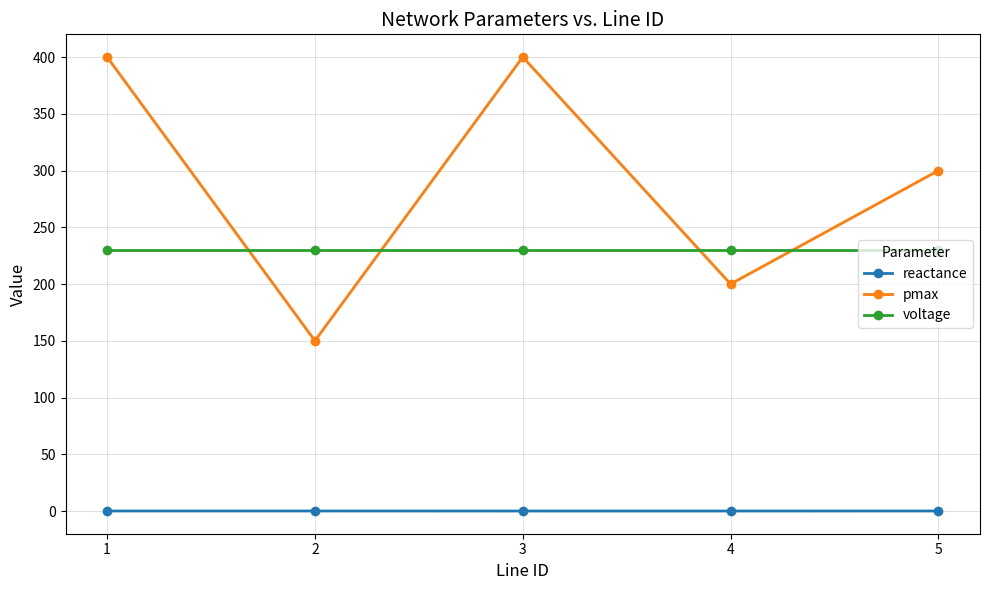

After their last crossing, which series has the higher values: voltage or pmax?

pmax